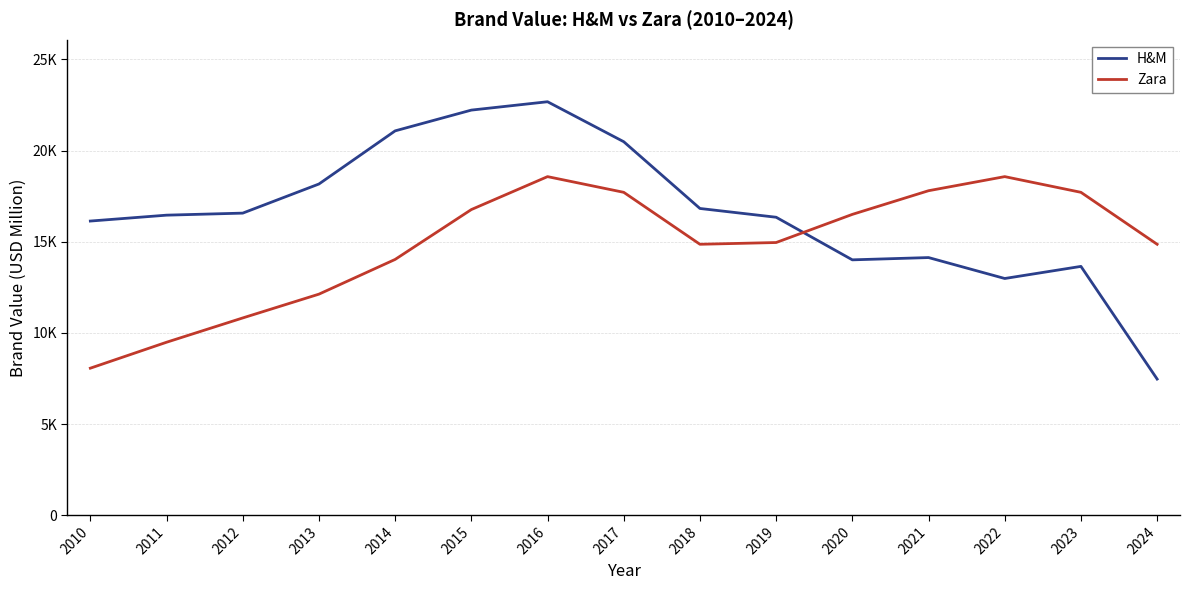

At which label does Zara reach its minimum?

2010